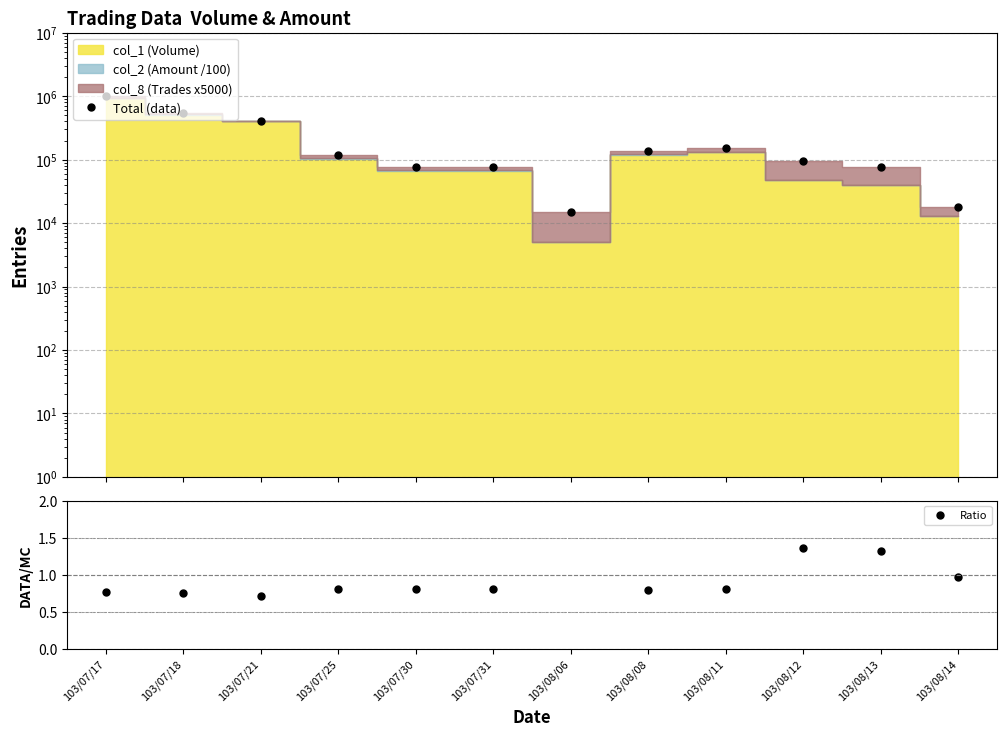

True or false: Total (data) and Ratio intersect in this chart.

False